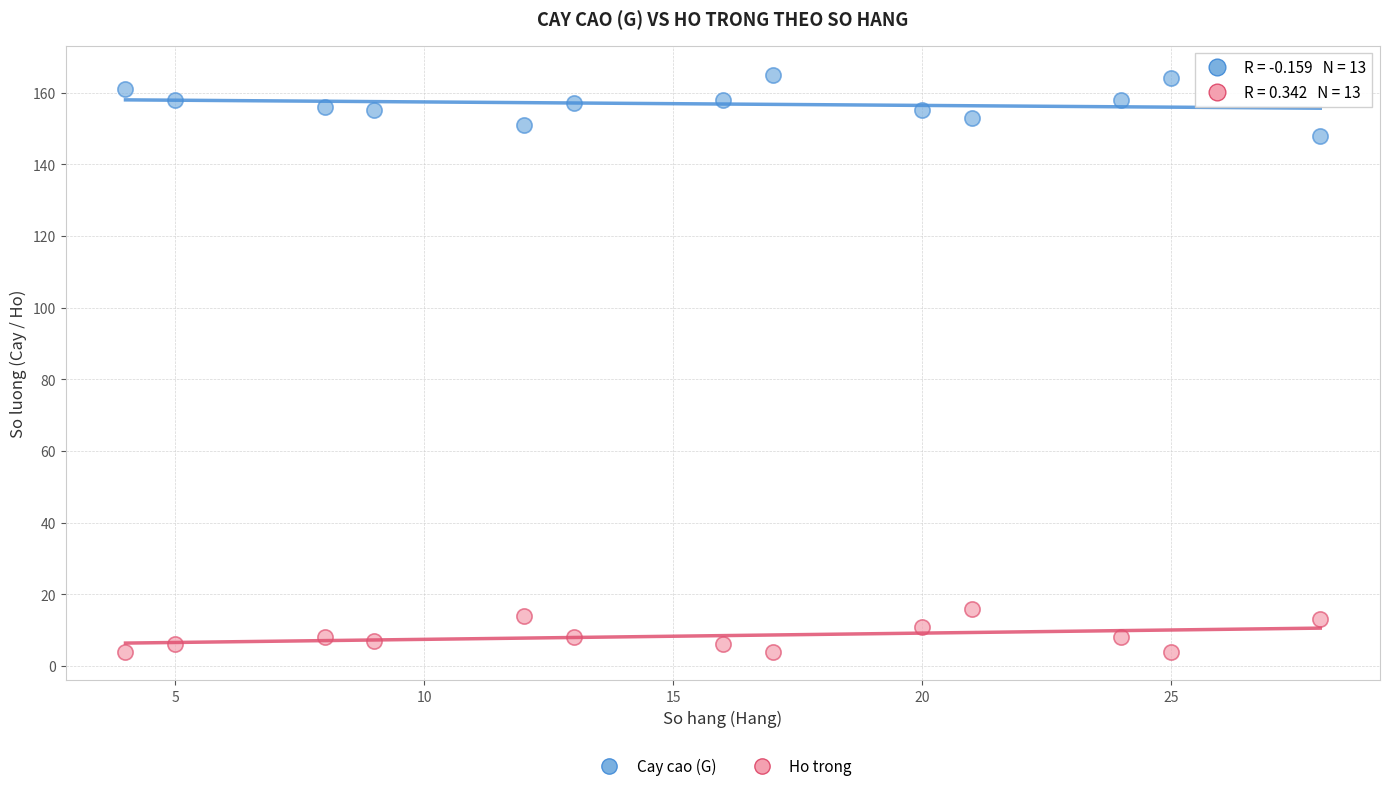

Across all series, what Y value is closest to 84?

148